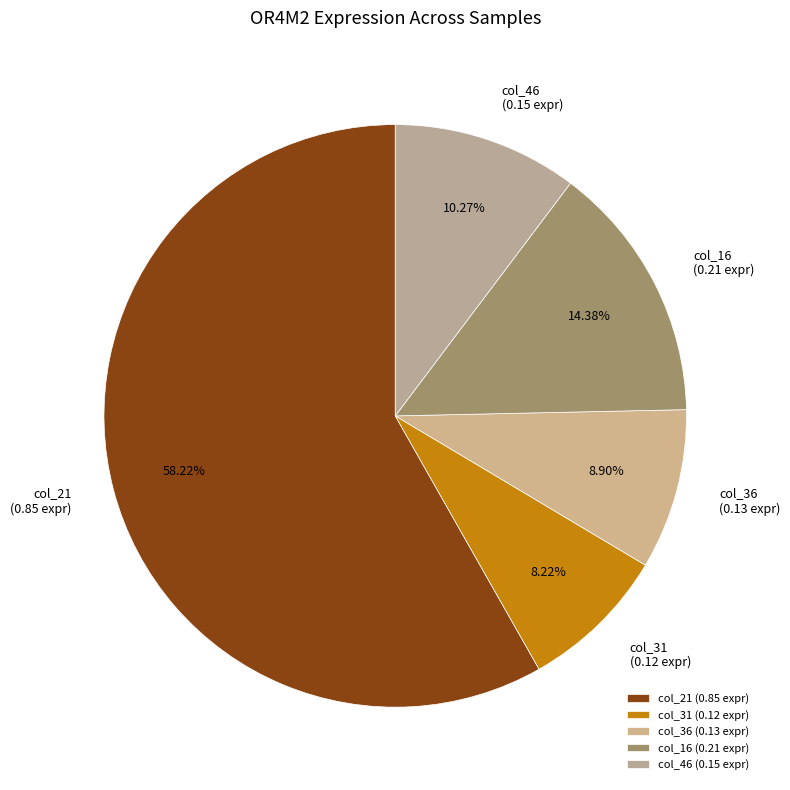

Which category has the biggest portion of the pie?

col_21 (0.85 expr)